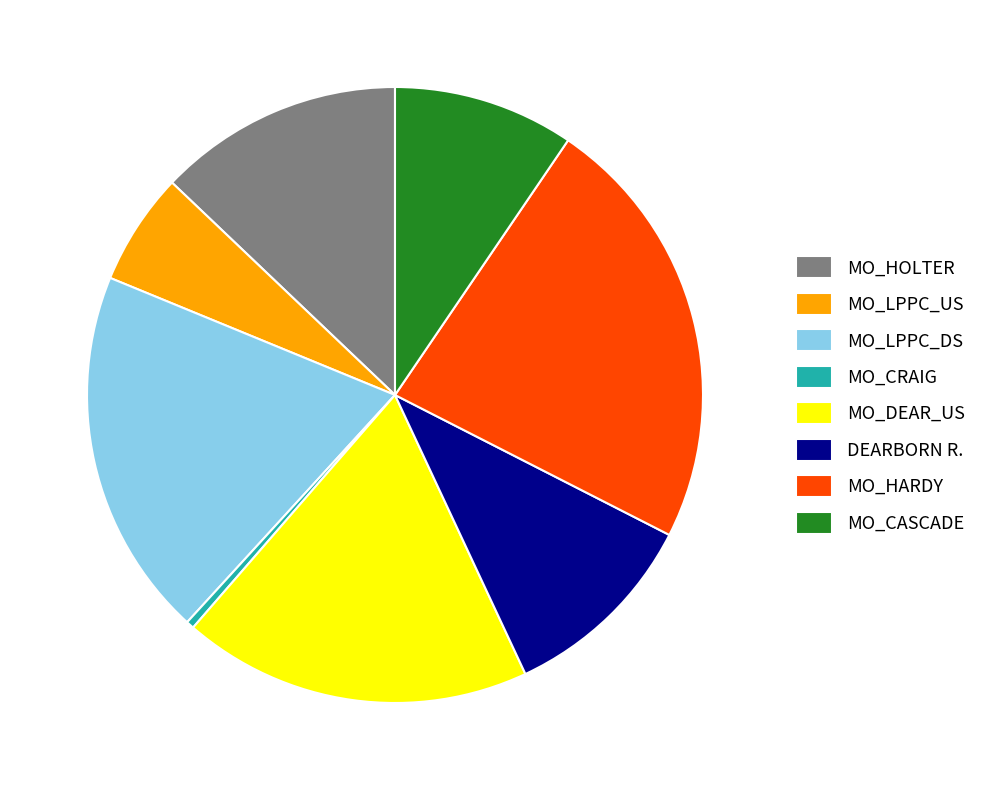

Combined, do MO_DEAR_US and MO_HOLTER account for over 50%?

No